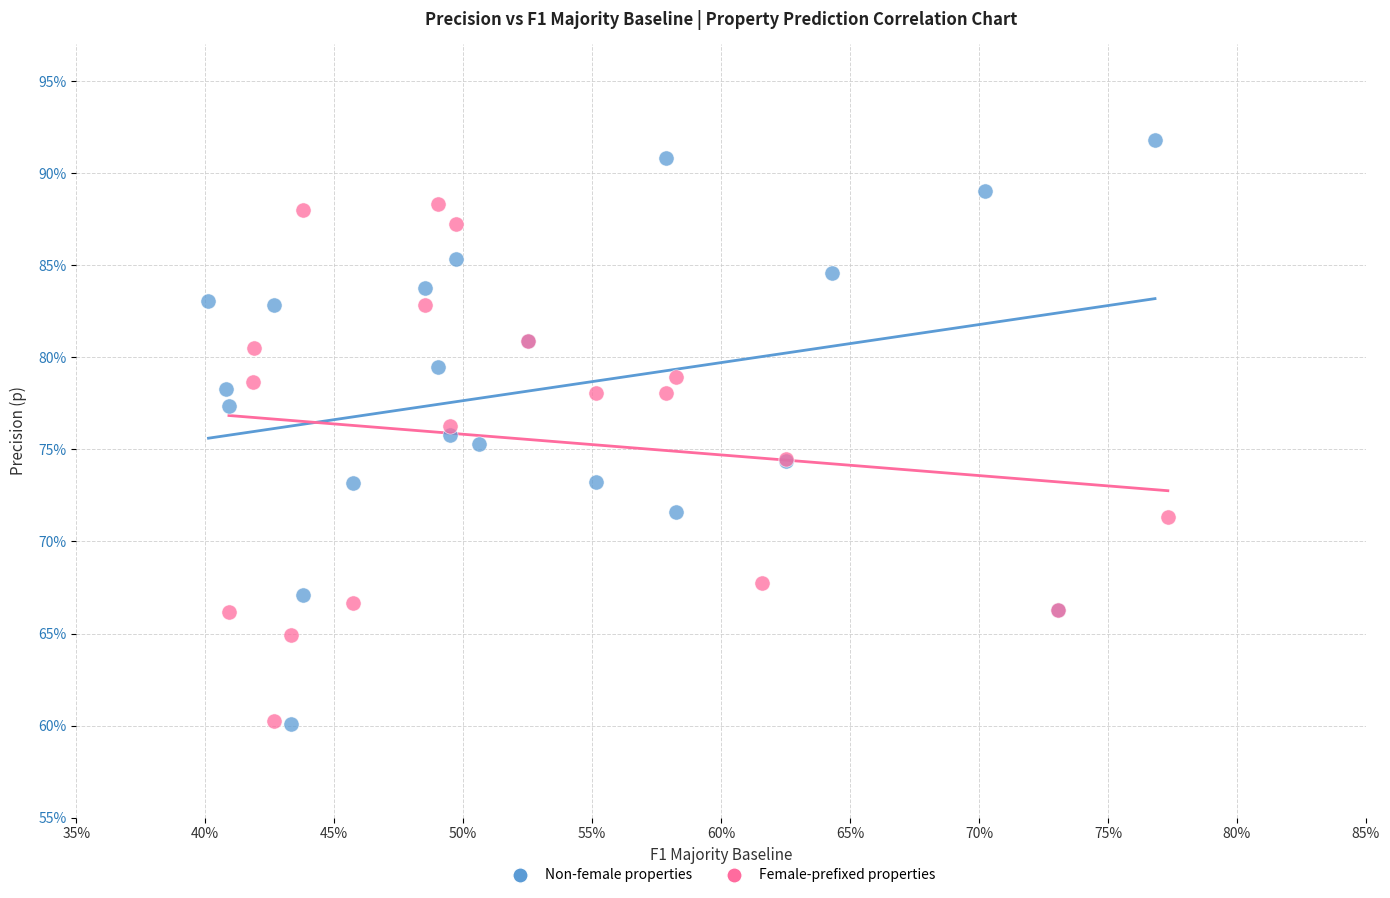

What are all the series names shown in the legend?

Non-female properties, Female-prefixed properties